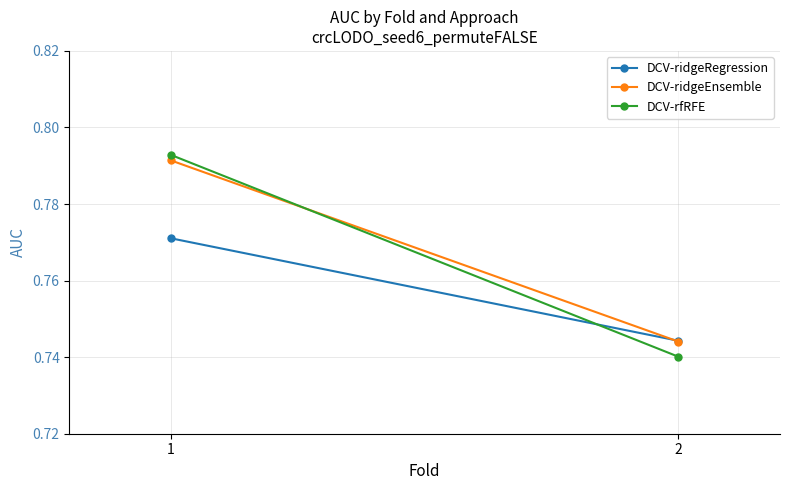

What is the value of the DCV-ridgeEnsemble point at the 2nd from the left?

0.7